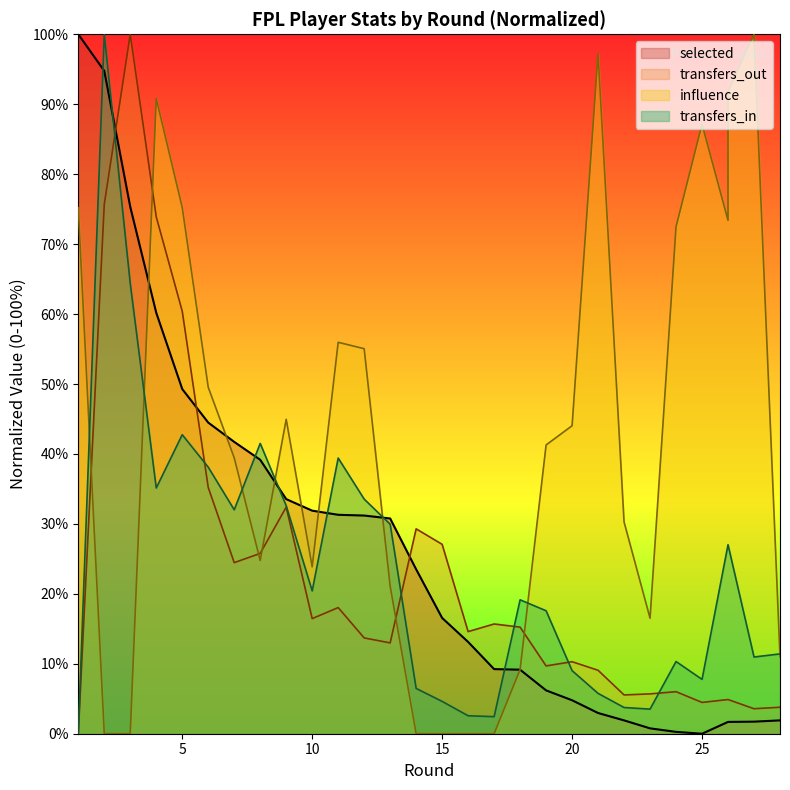

True or false: transfers_out and influence cross at least once.

True